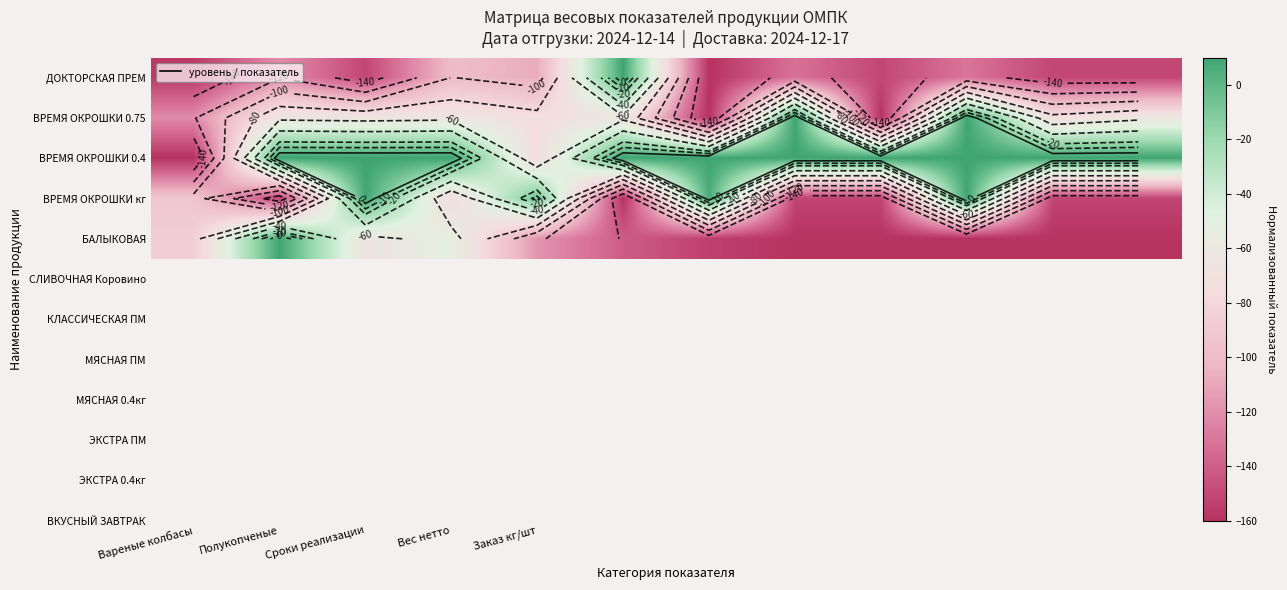

What is the minimum value for ВРЕМЯ ОКРОШКИ 0.4?

-160.0